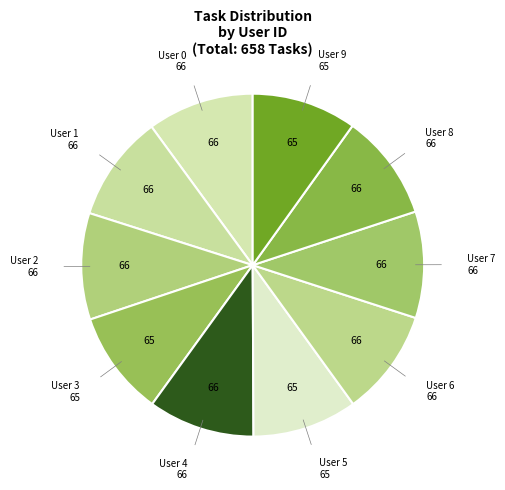

How many slices are in this pie chart?

10